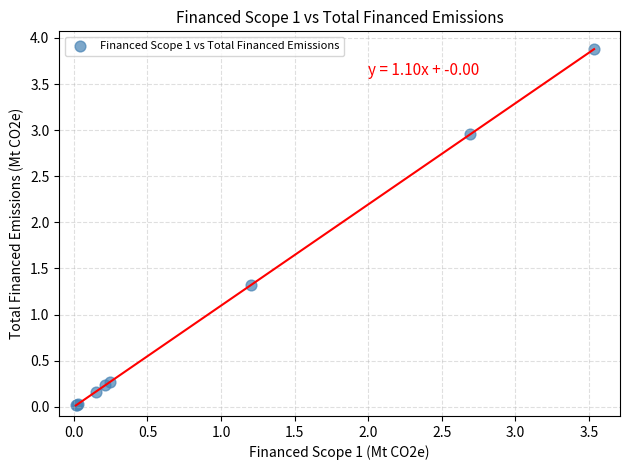

What Y value in the scatter plot is closest to 1?

1.3